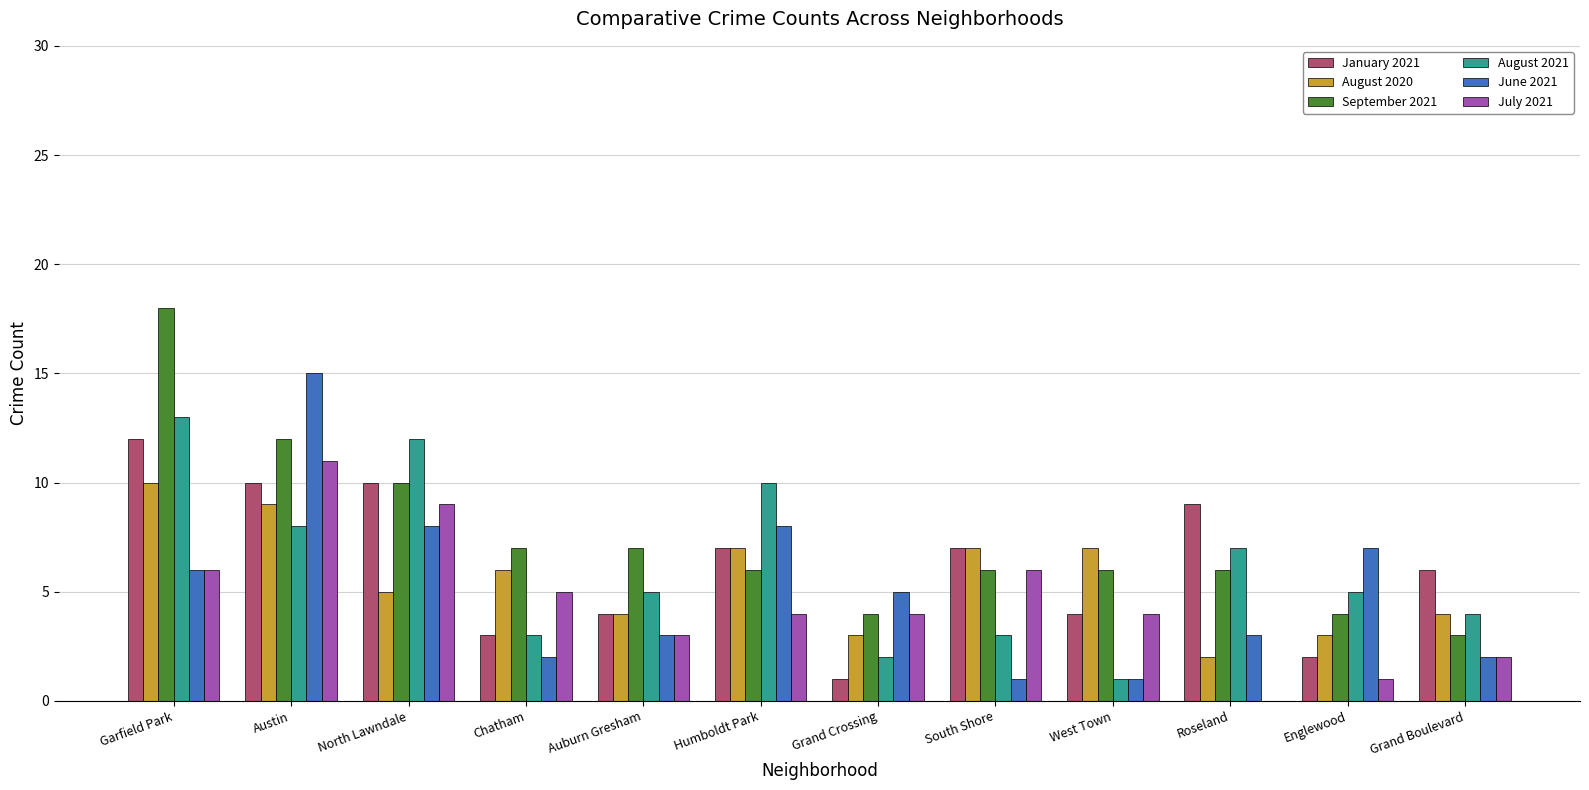

What is the approximate value of September 2021 at West Town?

6